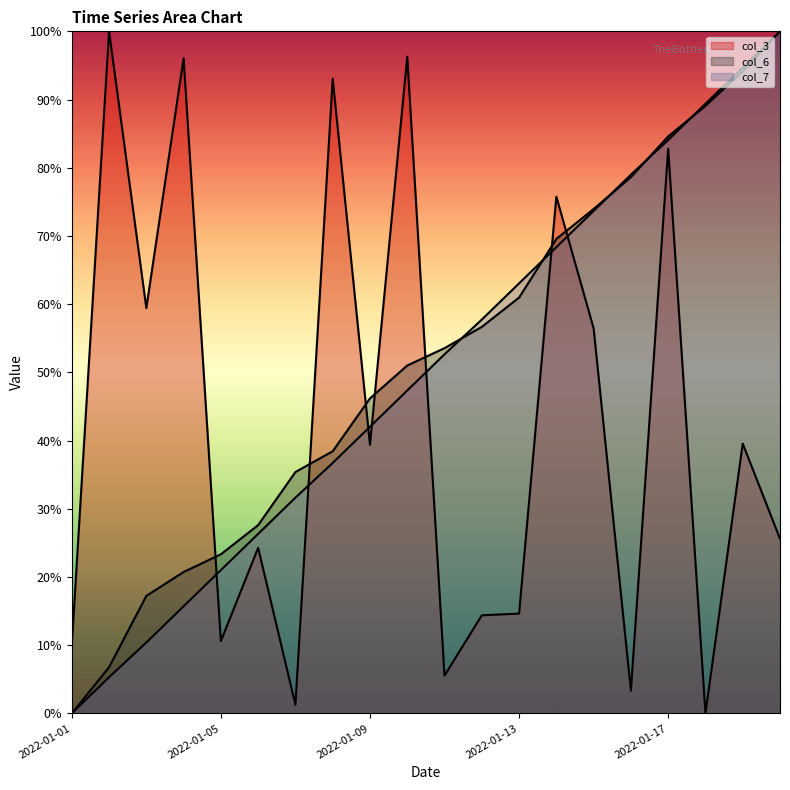

Which label corresponds to the largest value in the chart?

2022-01-02